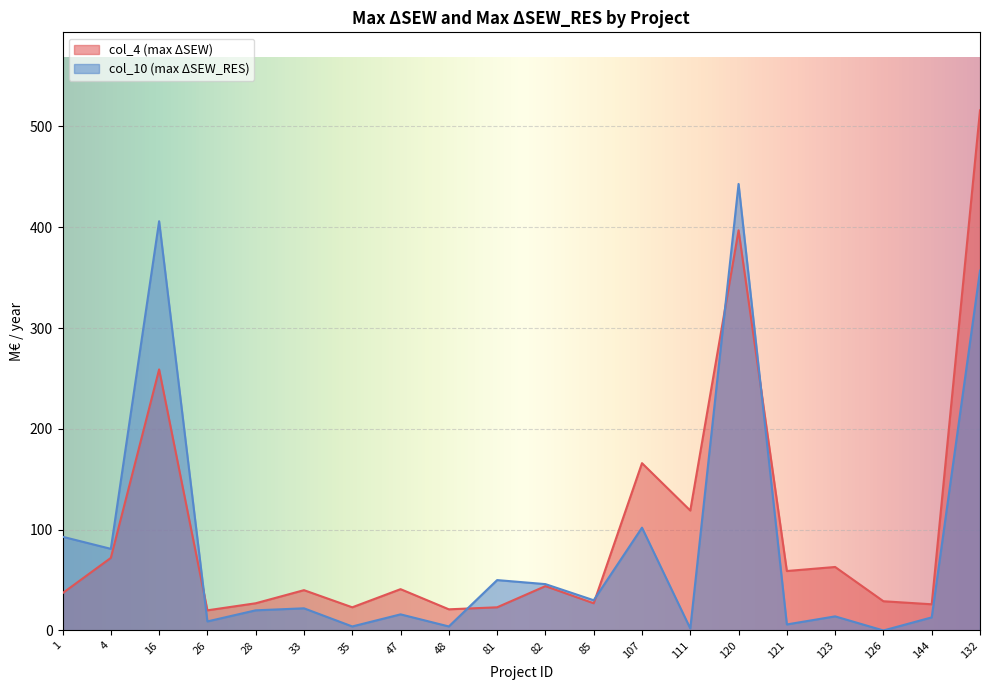

True or false: col_10 (max ΔSEW_RES) and col_4 (max ΔSEW) cross at least once.

True